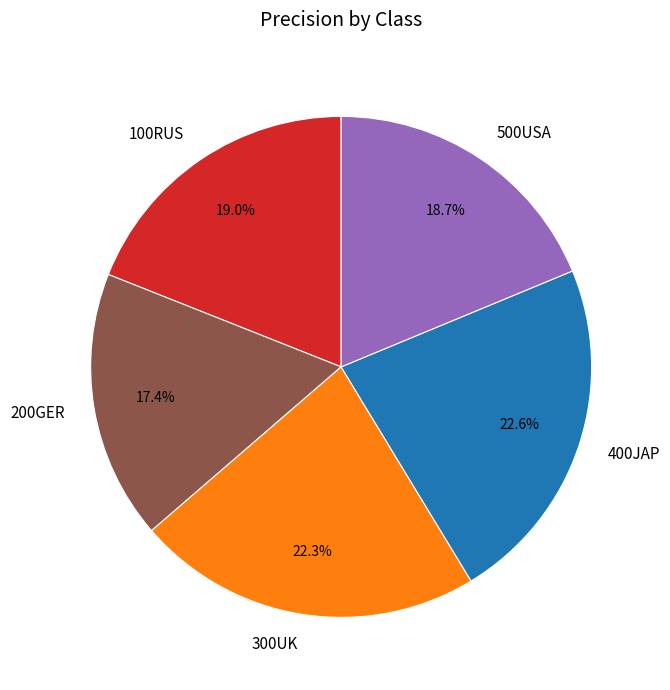

To the nearest percent, what is the difference between the largest and smallest slice percentages?

5%